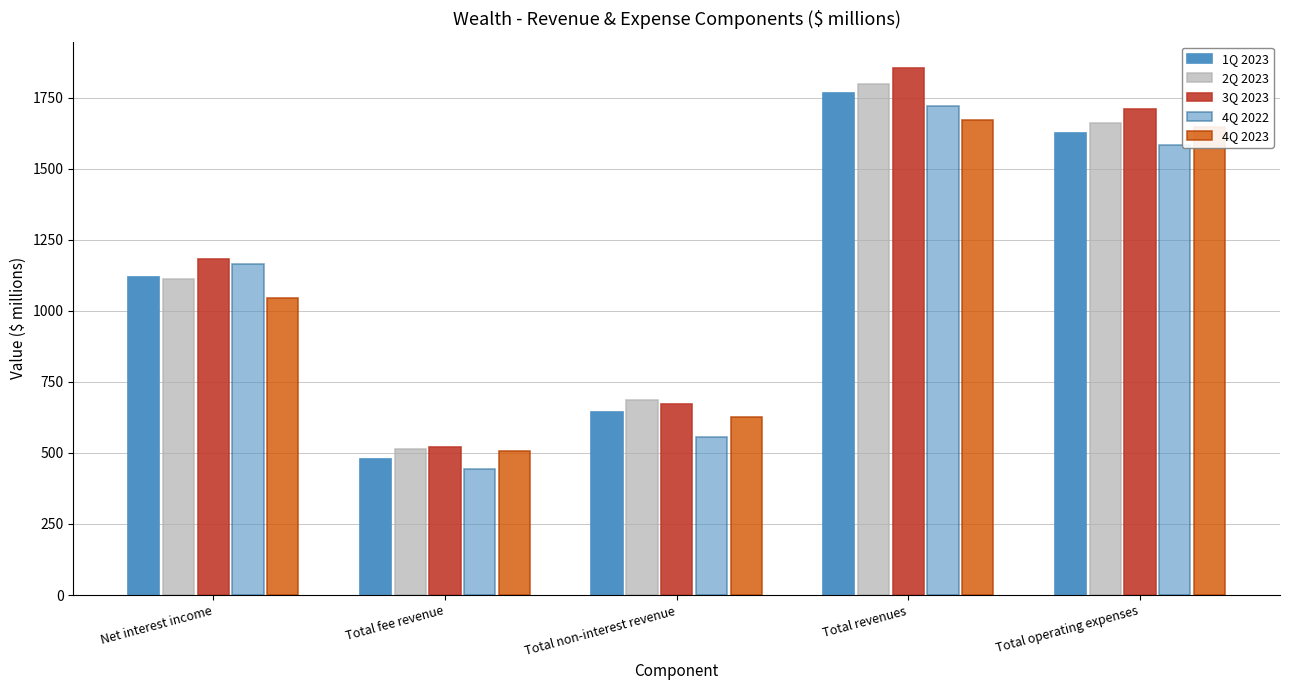

Which series has the largest total across all categories?

3Q 2023